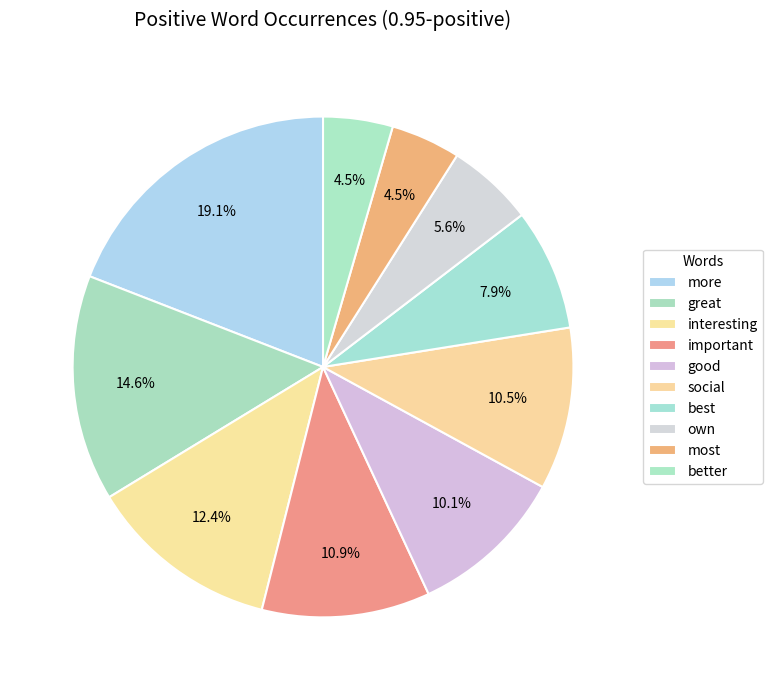

Rank the categories by value from highest to lowest.

more, great, interesting, important, social, good, best, own, most, better